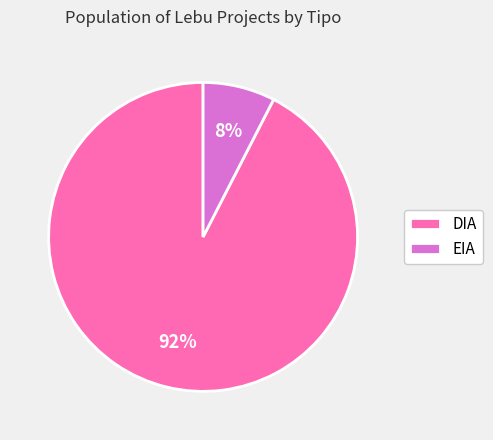

How many segments does this pie chart have?

2